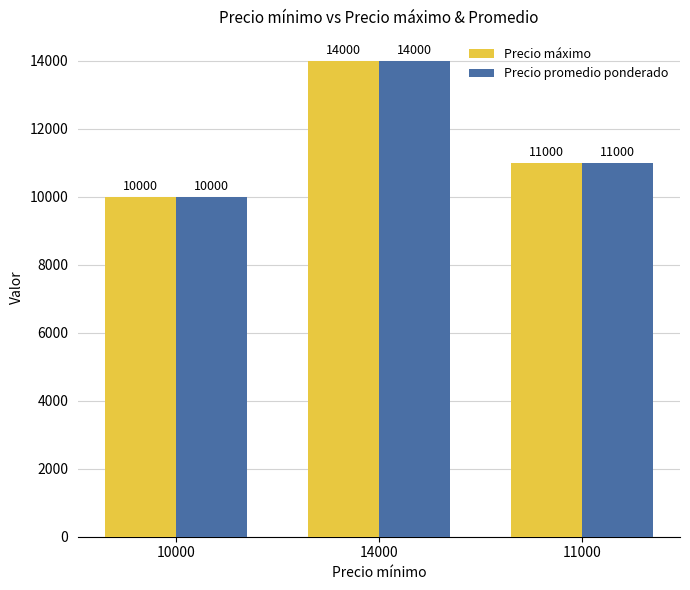

Are the bars grouped side by side (vs. stacked)?

Yes